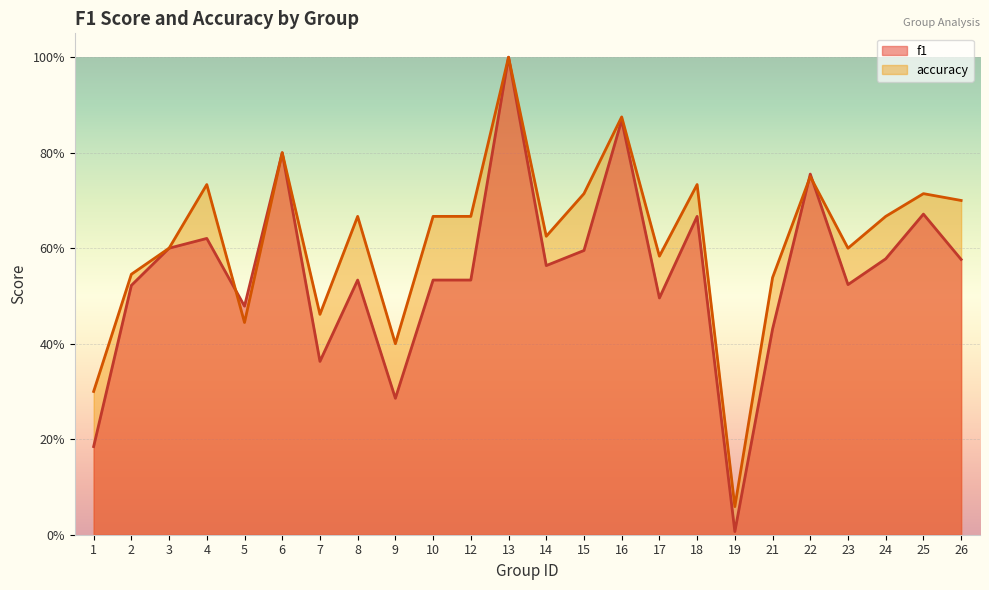

What is the total value across all series at 4?

1.4